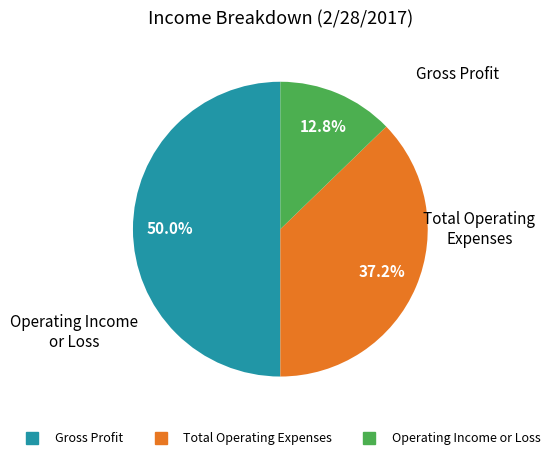

To the nearest percent, what is the difference between the Gross Profit and Total Operating Expenses slice percentages?

13%